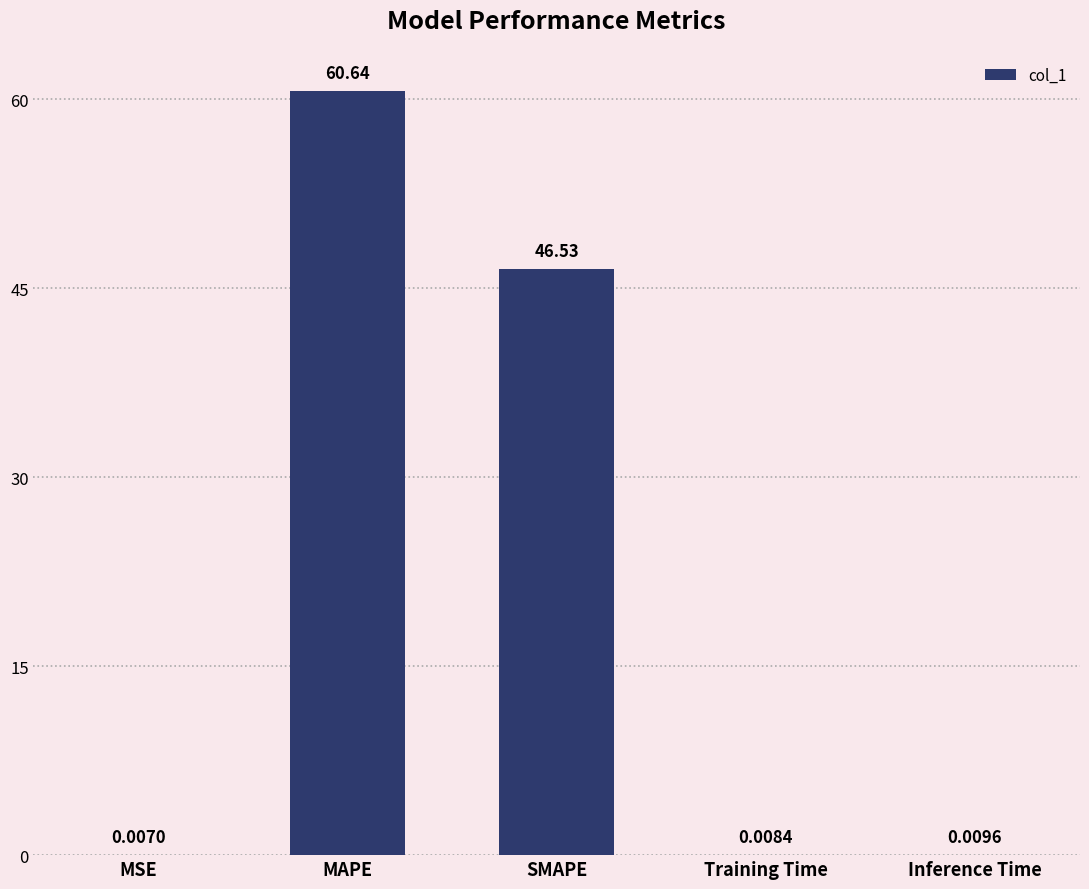

At which category does the chart reach its peak across all series?

MAPE